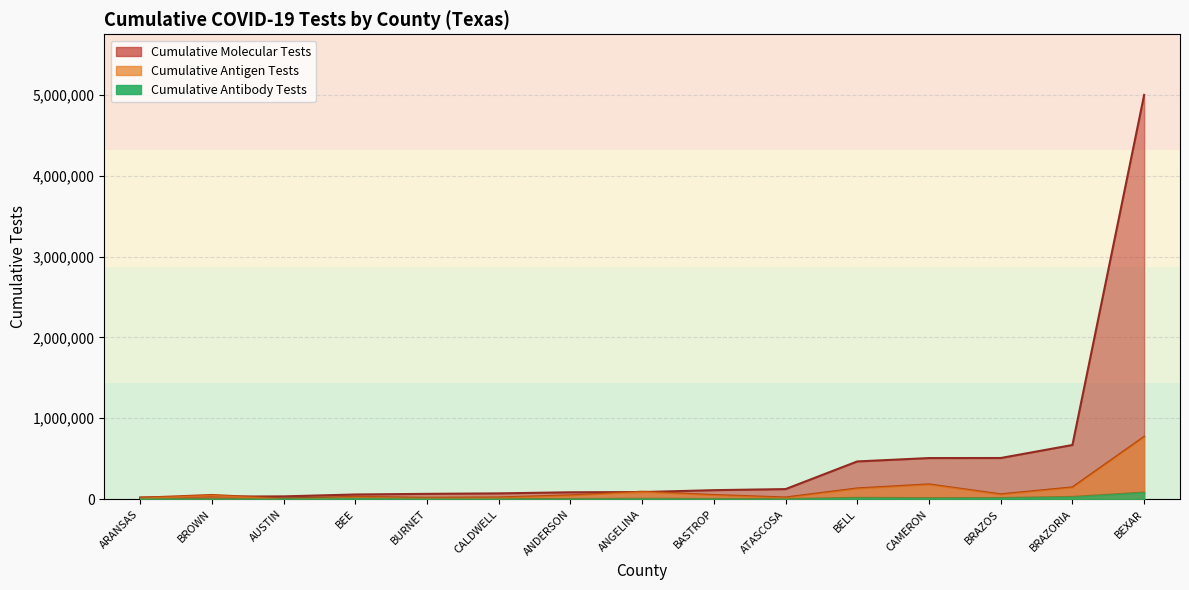

True or false: Cumulative Antigen Tests and Cumulative Antibody Tests intersect in this chart.

False